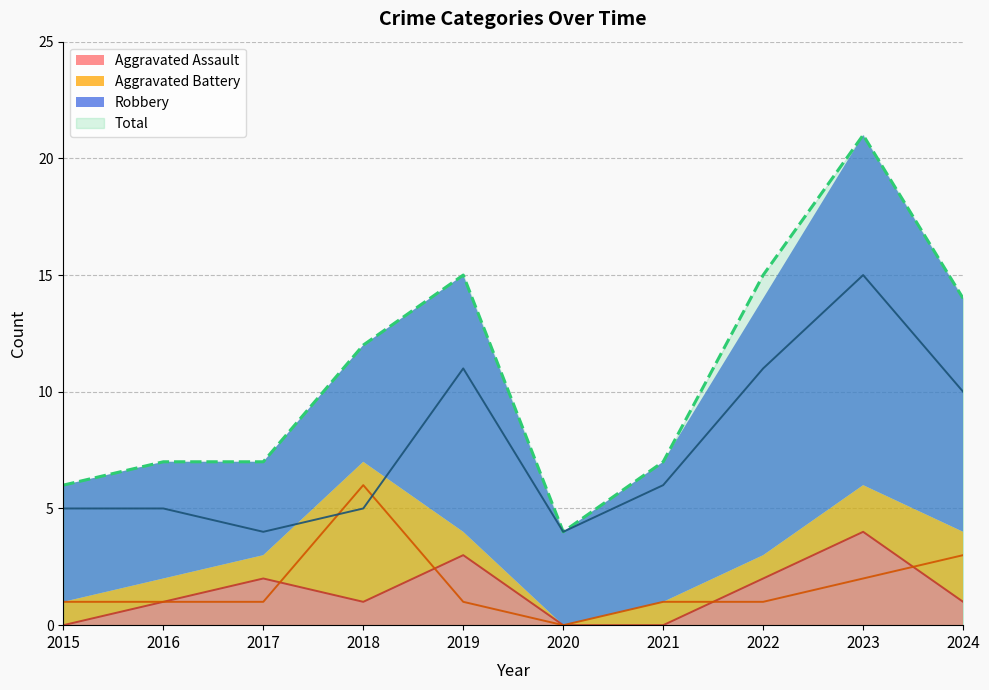

The value of Aggravated Battery at 2023 is 1. True or false?

False